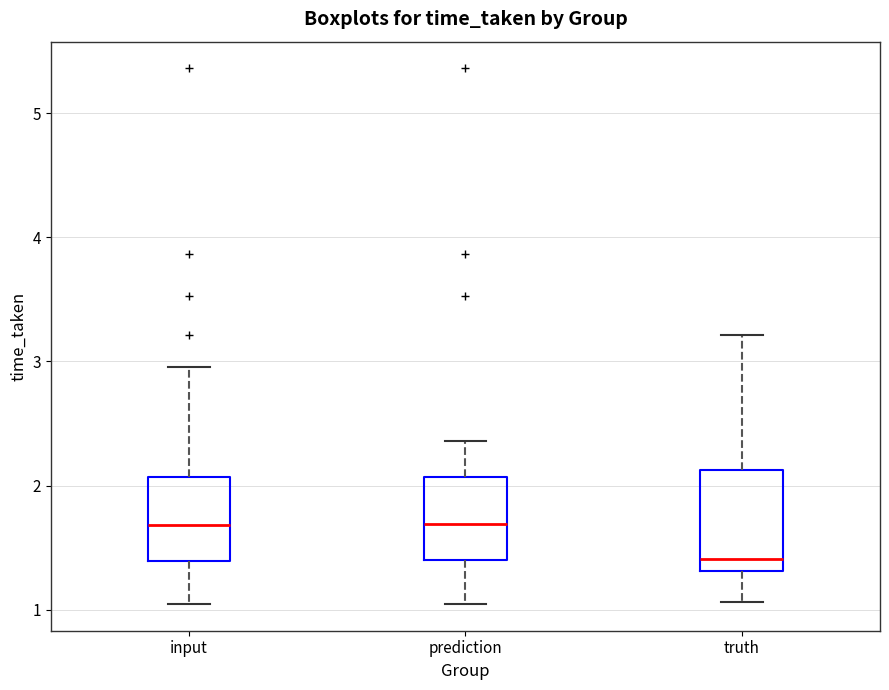

Reading left to right, transcribe this box plot: for each box, give where its median line is, the range the box spans, and where its two whiskers end, as read against the y-axis. The values are not printed on the chart, so give them approximately, as read against the axis.

input: median 1.7, box 1.4 to 2.1, whiskers 1.0 to 3.0
prediction: median 1.7, box 1.4 to 2.1, whiskers 1.0 to 2.4
truth: median 1.4, box 1.3 to 2.1, whiskers 1.1 to 3.2